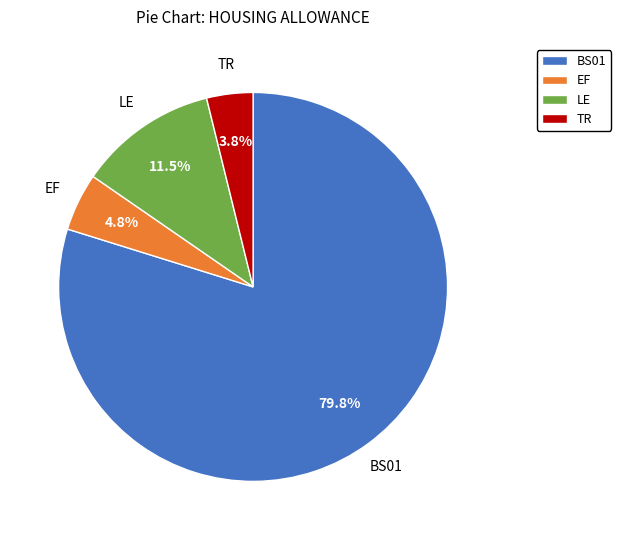

Does LE represent more than half of the total?

No